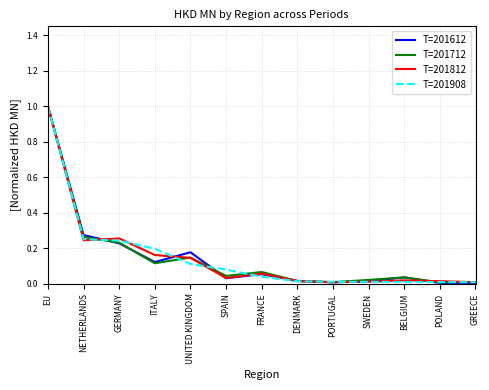

What are all the series names shown in the legend?

T=201612, T=201712, T=201812, T=201908